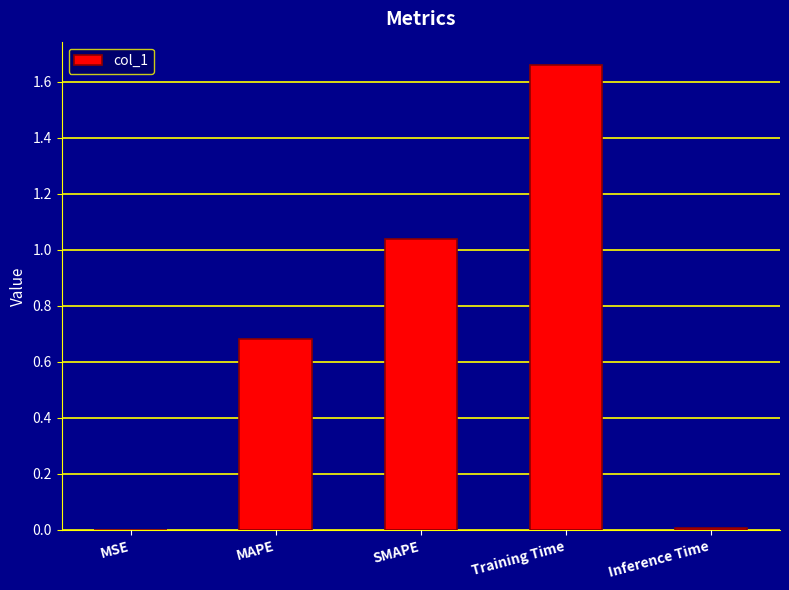

Which category has the highest value across all series?

Training Time